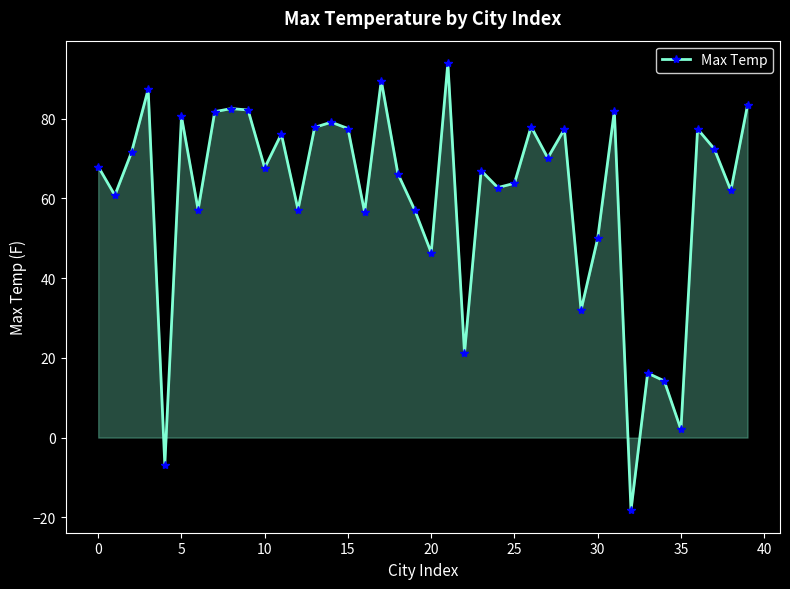

What is the maximum value shown in the chart?

94.0